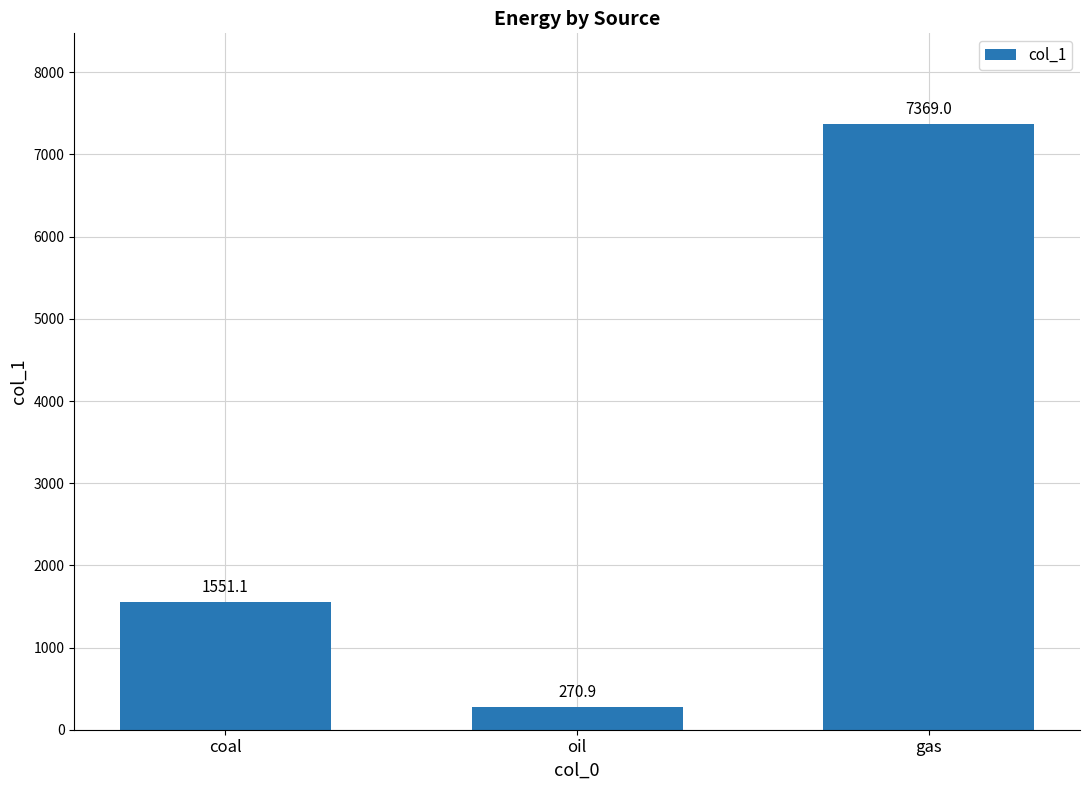

Between coal and gas, which is larger?

gas